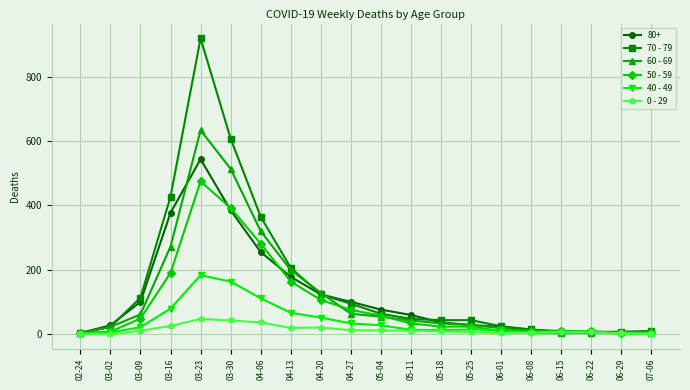

Does the chart have visible grid lines?

Yes